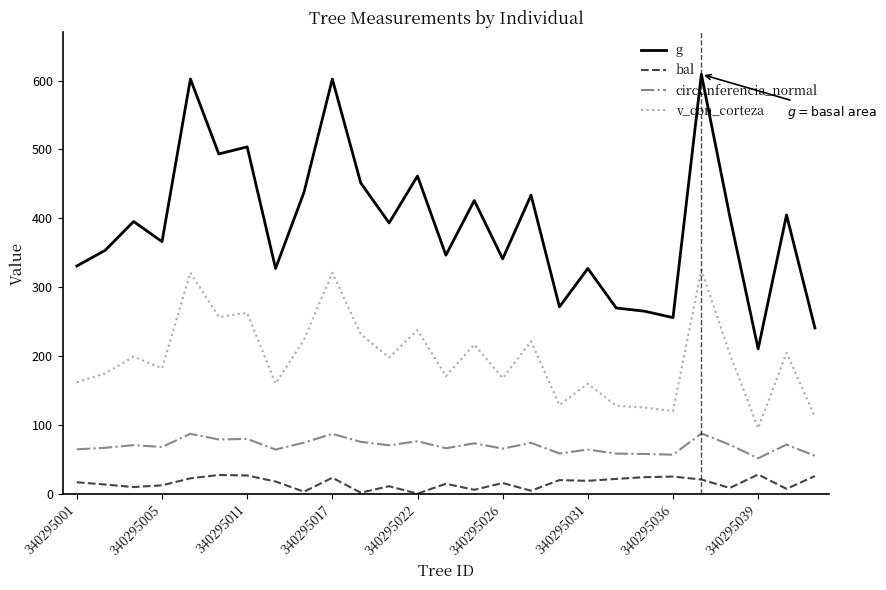

True or false: circunferencia_normal and g intersect in this chart.

False